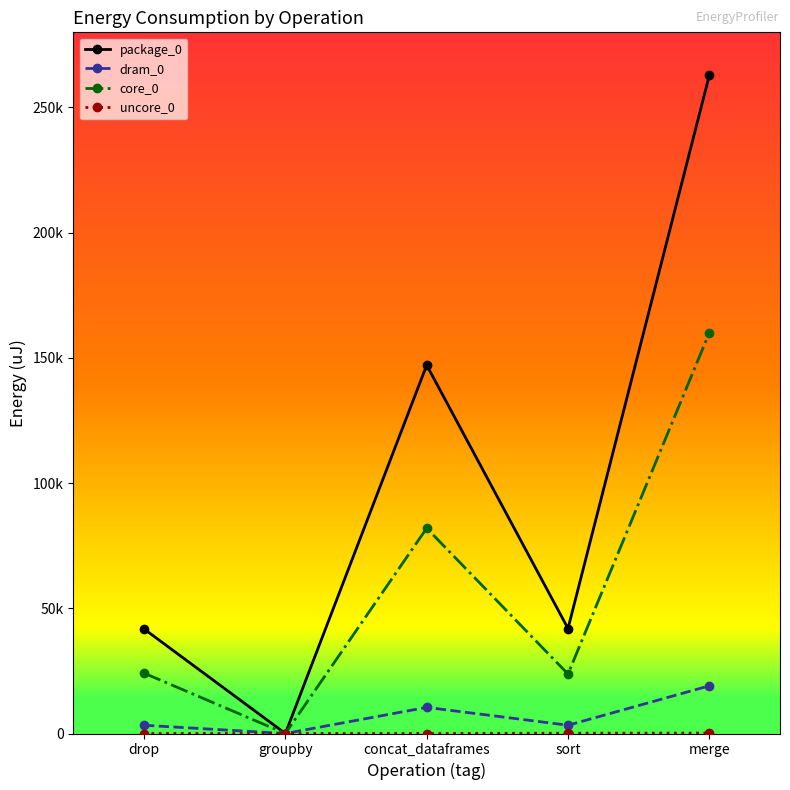

Is this an area chart (filled region under the line)?

No